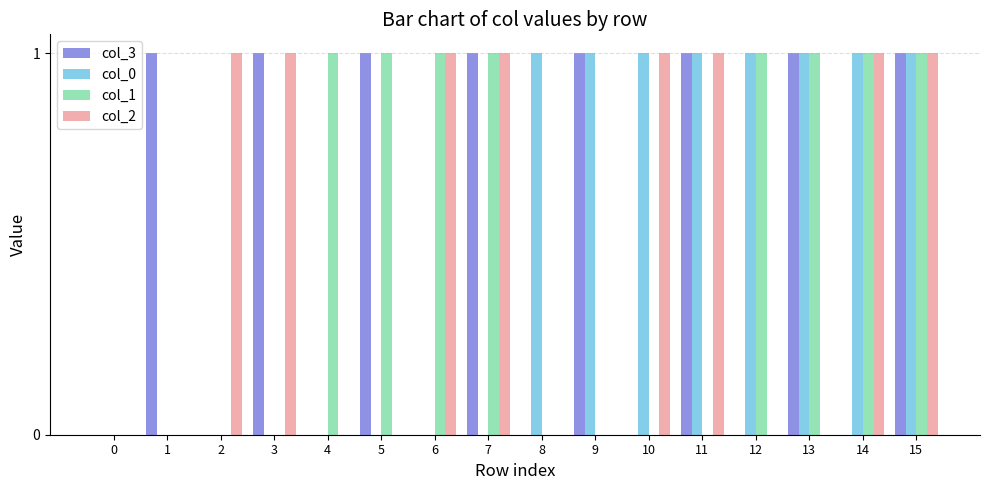

How many groups of bars are there?

16